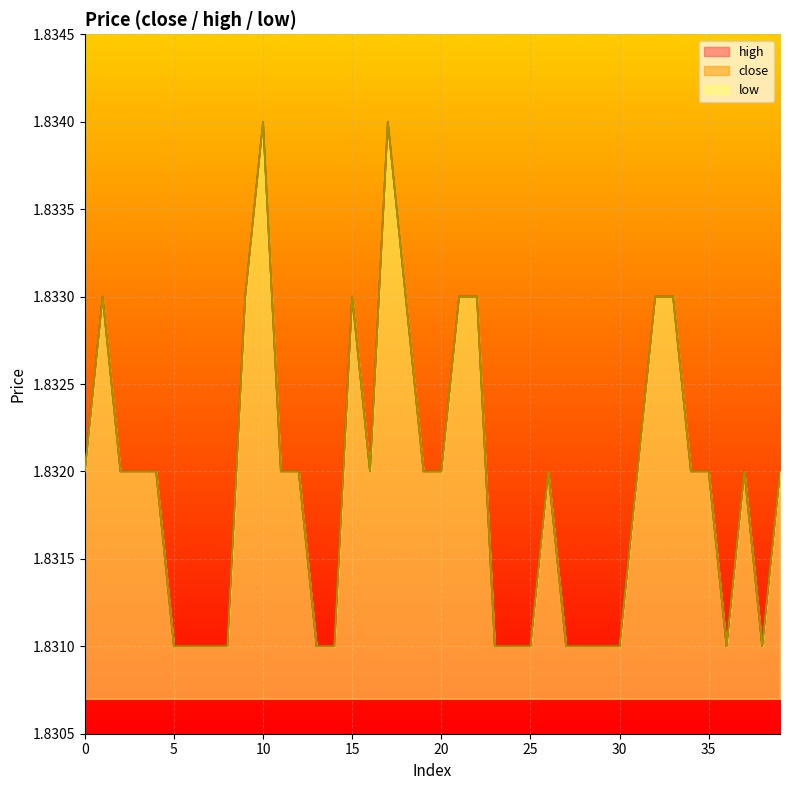

What is the value of the close point at the 9th from the left?

1.8